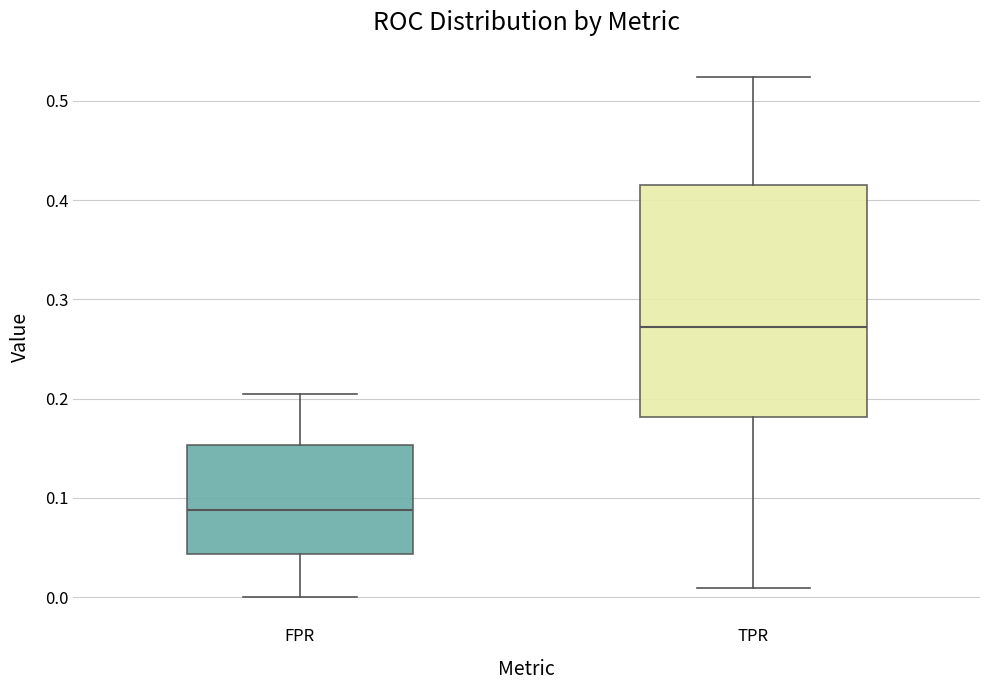

Comparing the boxes themselves (not the whiskers), which one is the tallest?

TPR